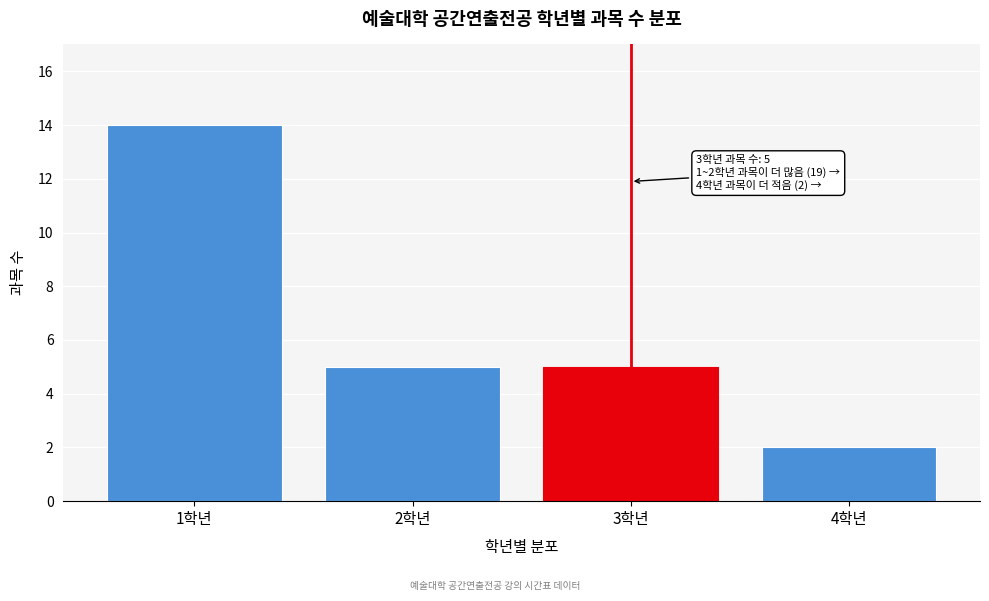

Reading right to left, list all the values displayed in this chart.

4학년=2	3학년=5	2학년=5	1학년=14